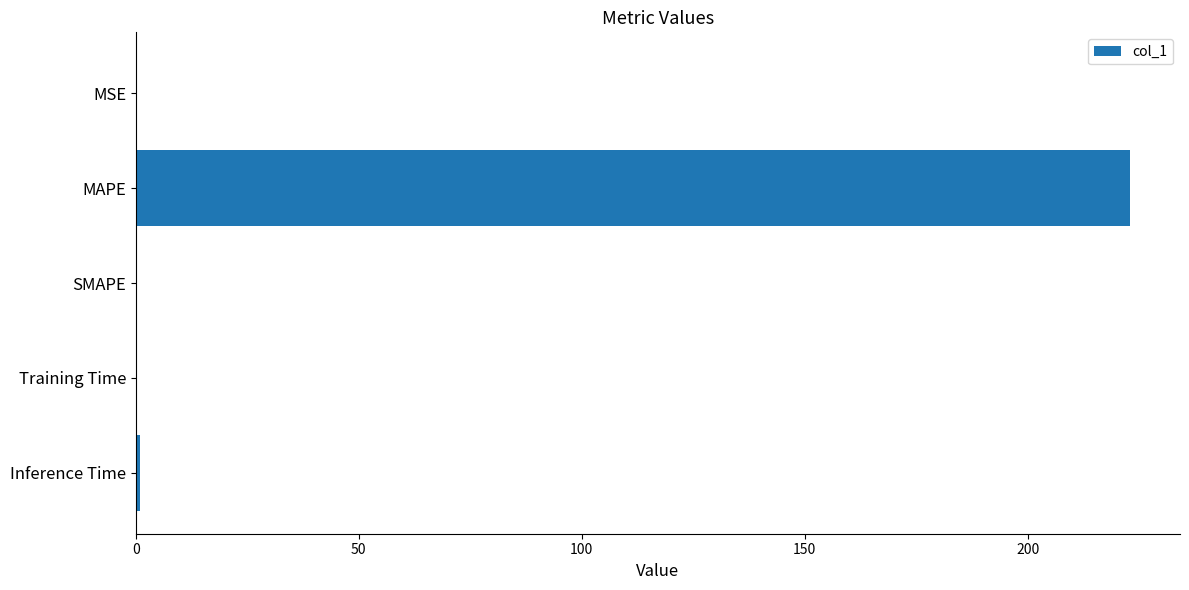

Between MAPE and SMAPE, which is larger?

MAPE